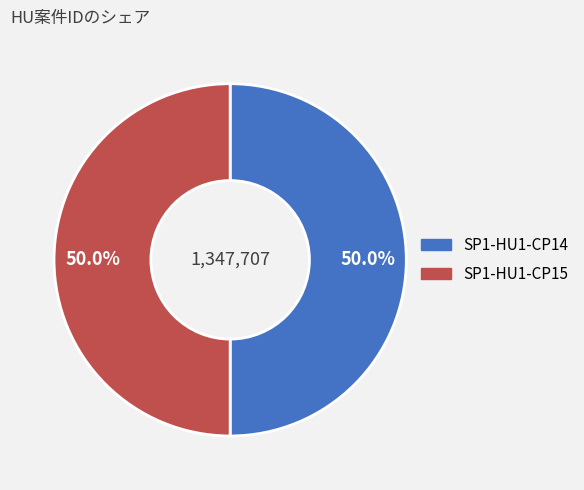

True or false: SP1-HU1-CP14 accounts for 50% of the total.

True